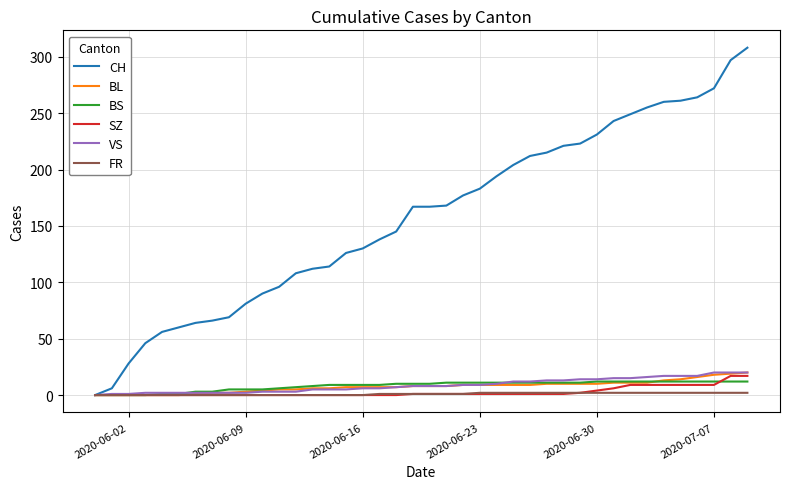

What is the maximum value shown in the chart?

308